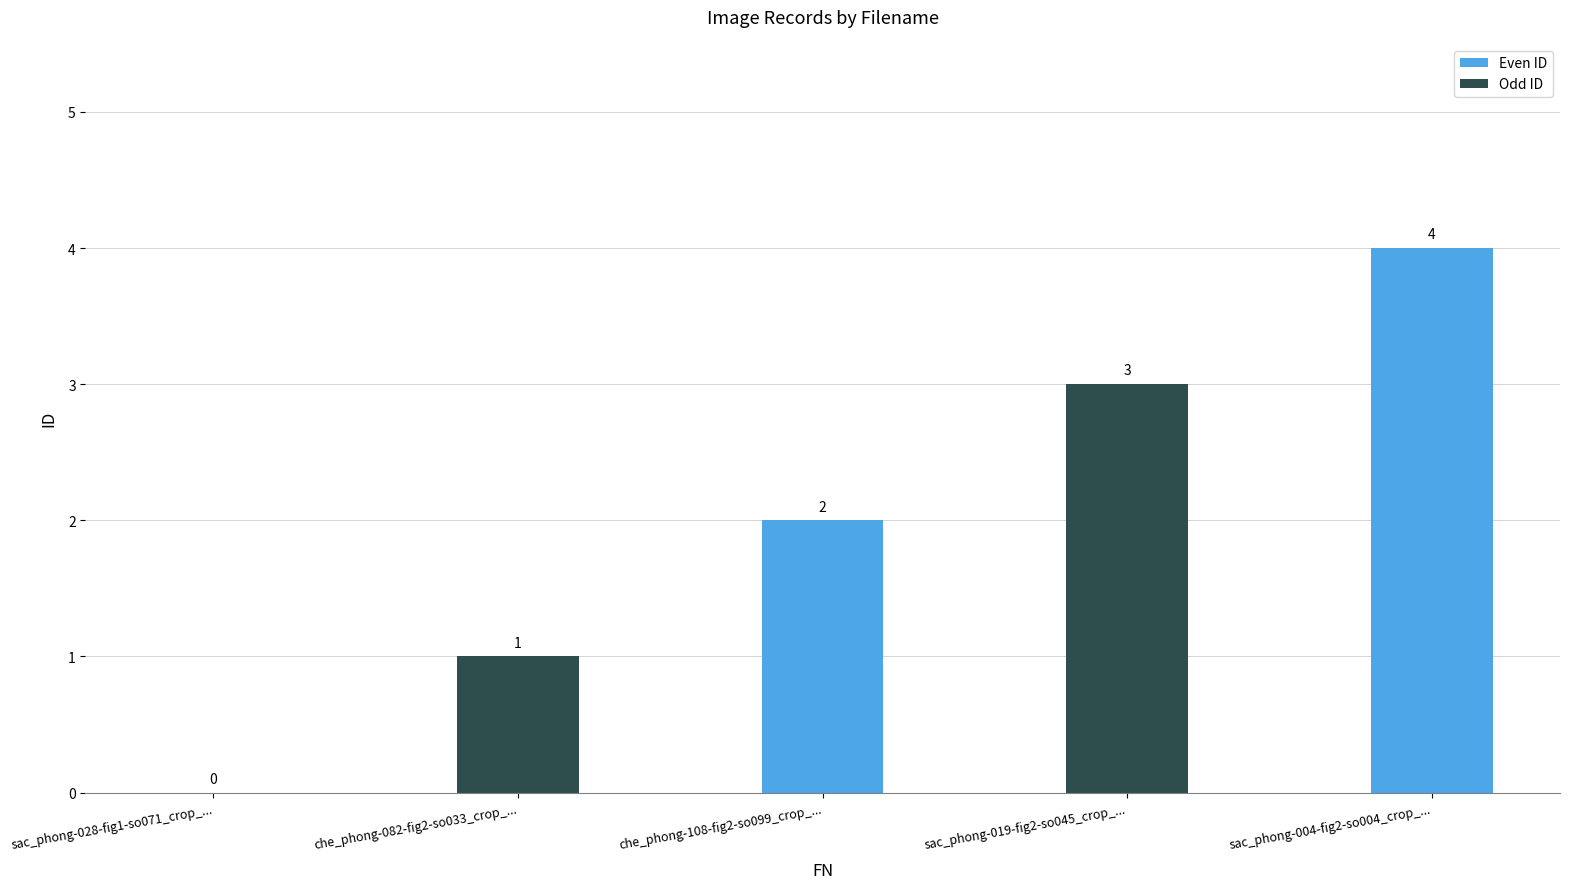

Which label corresponds to the smallest value in the chart?

sac_phong-028-fig1-so071_crop_5.jpg